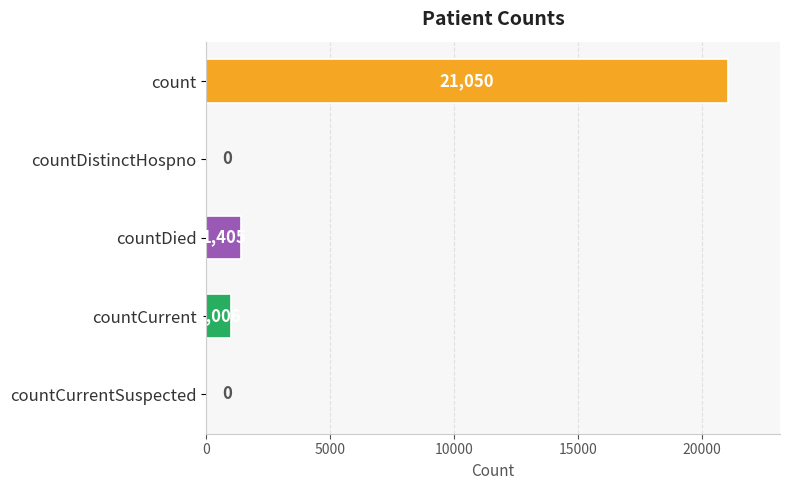

Are the bars horizontal?

Yes